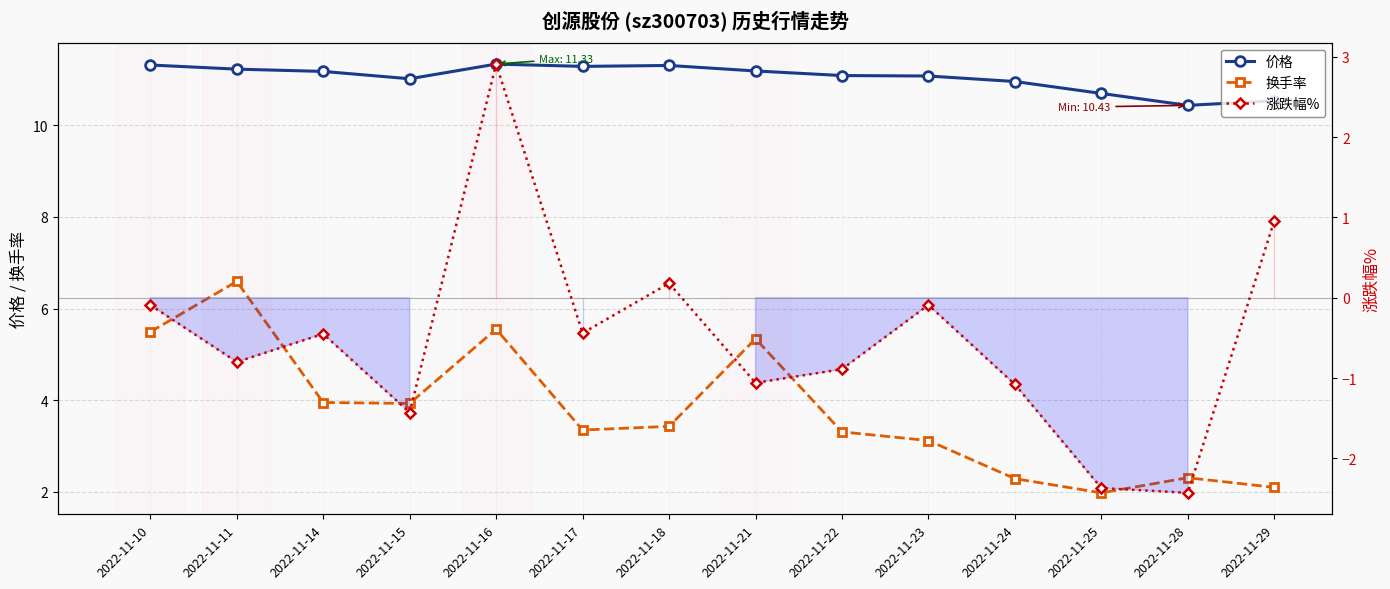

What is the average value of the 价格 series?

11.0